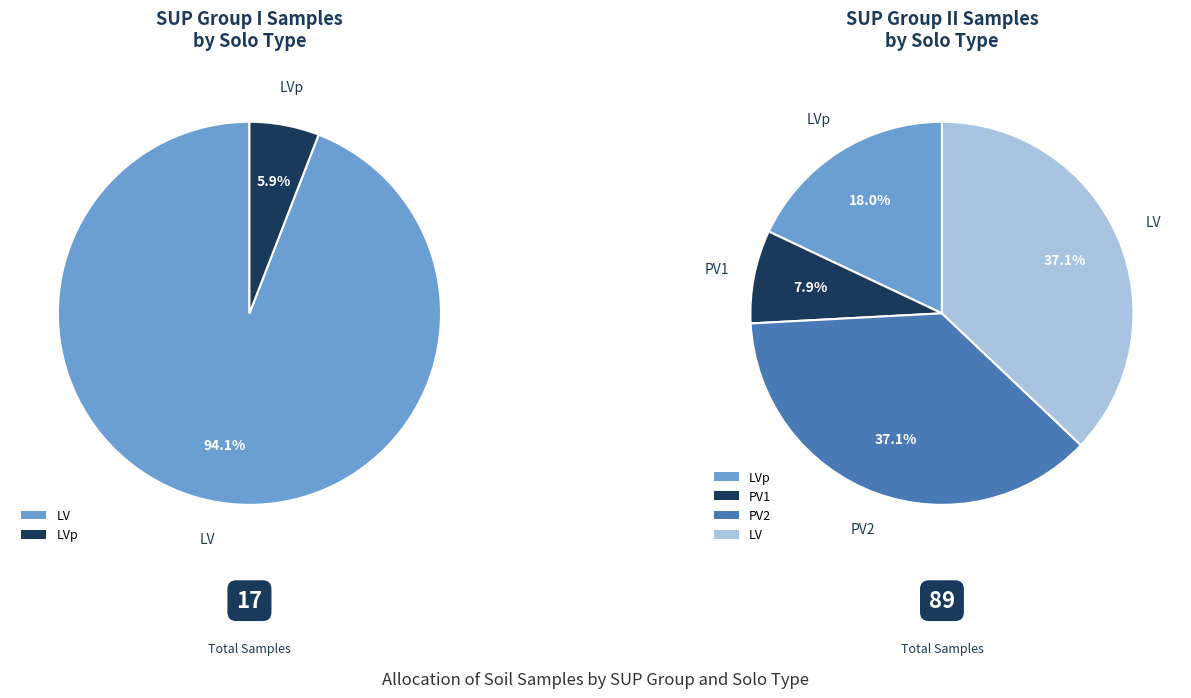

To the nearest percent, what percentage of the pie is I?

16%